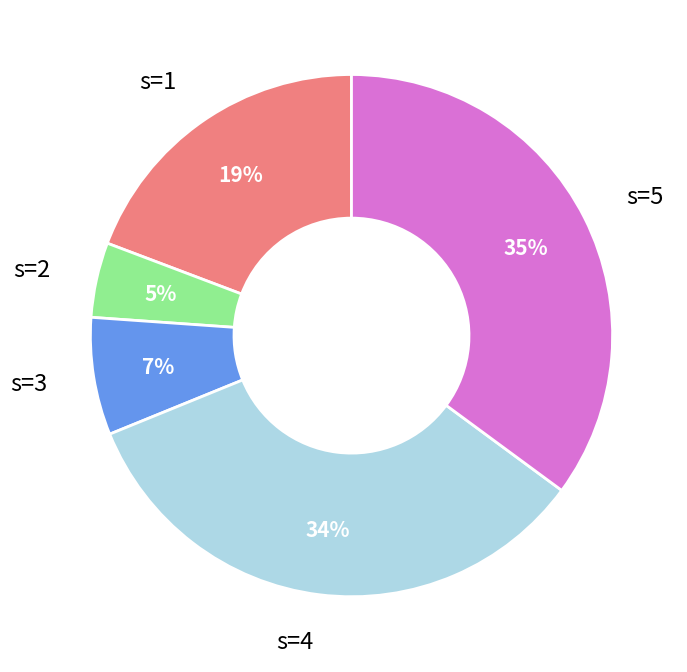

To the nearest percent, what portion does s=5 represent?

35%